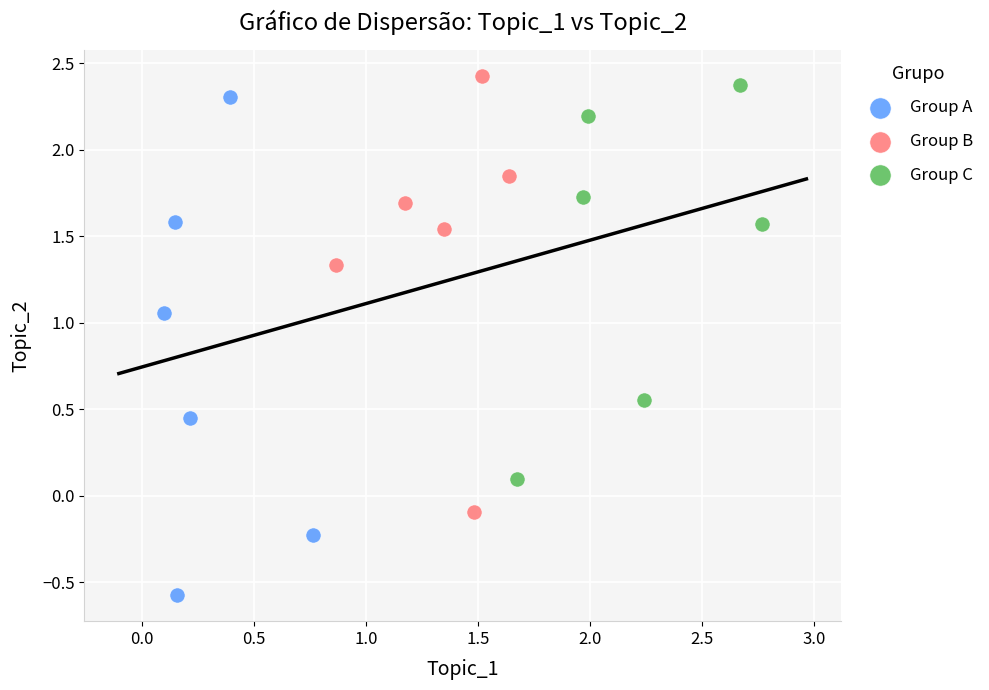

Which series has the widest spread of Y values?

Group A